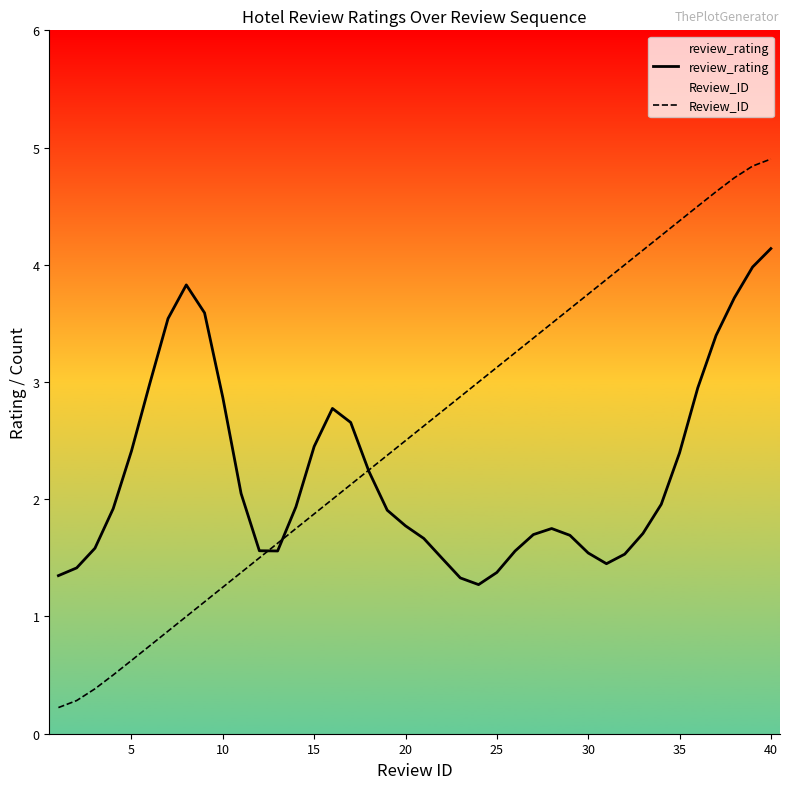

Reading left to right, transcribe all the data shown in this chart.

review_rating: 1.3	1.4	1.6	1.9	2.4	3.0	3.5	3.8	3.6	2.9	2.0	1.6	1.6	1.9	2.5	2.8	2.7	2.2	1.9	1.8	1.7	1.5	1.3	1.3	1.4	1.6	1.7	1.8	1.7	1.5	1.5	1.5	1.7	2.0	2.4	3.0	3.4	3.7	4.0	4.1
Review_ID: 0.2	0.3	0.4	0.5	0.6	0.8	0.9	1.0	1.1	1.2	1.4	1.5	1.6	1.8	1.9	2.0	2.1	2.2	2.4	2.5	2.6	2.8	2.9	3.0	3.1	3.2	3.4	3.5	3.6	3.8	3.9	4.0	4.1	4.2	4.4	4.5	4.6	4.7	4.8	4.9